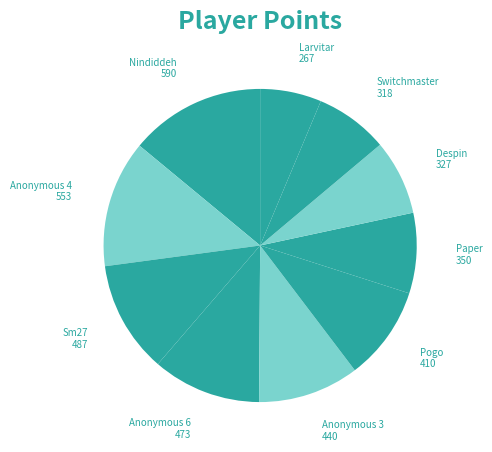

How many slices are in this pie chart?

10